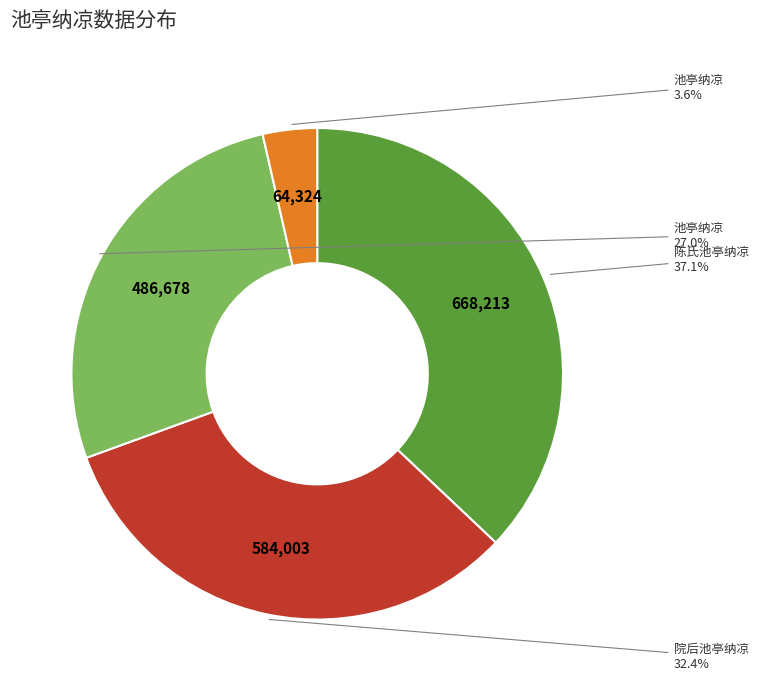

To the nearest percent, what is the difference between the largest and smallest slice percentages?

33%